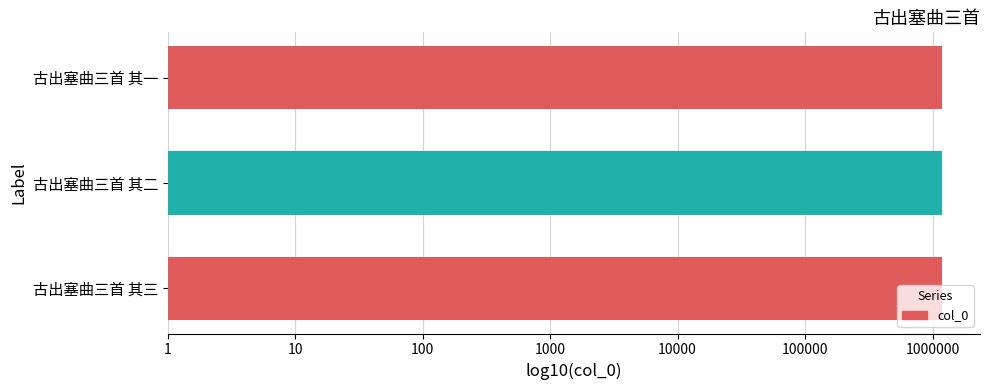

At which label does the data first exceed 1180405?

古出塞曲三首 其三